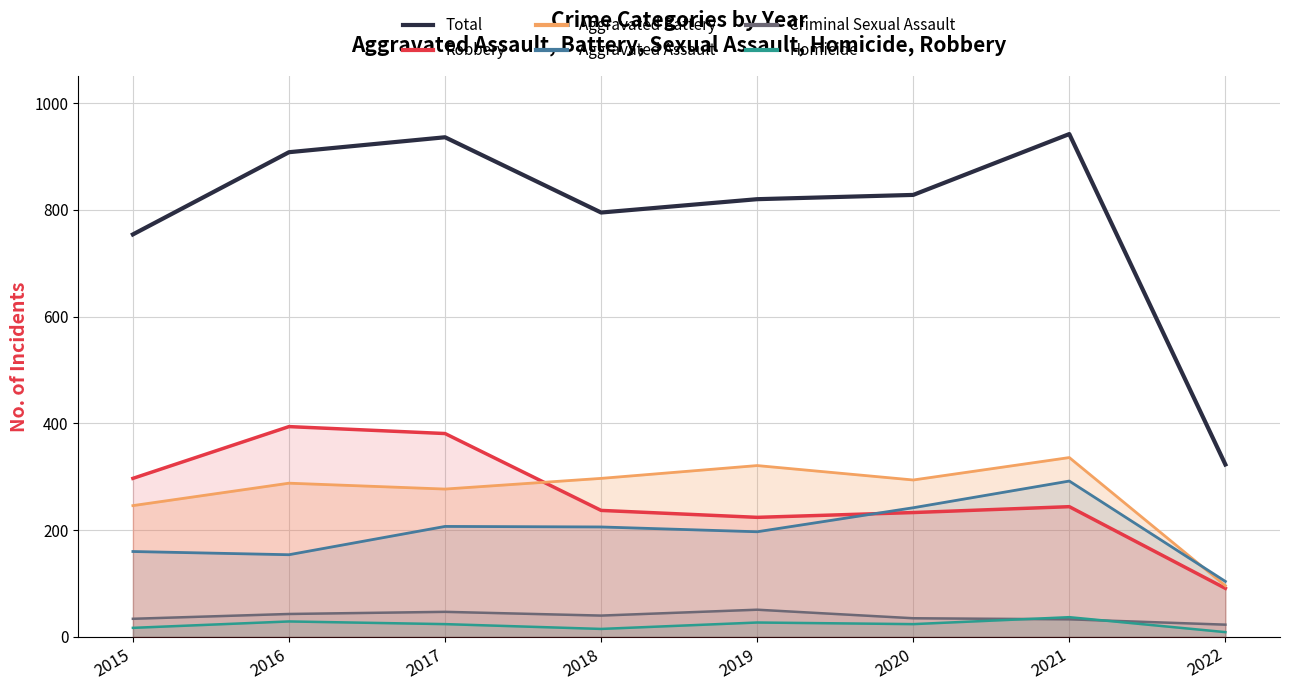

How many lines are shown in the chart?

6